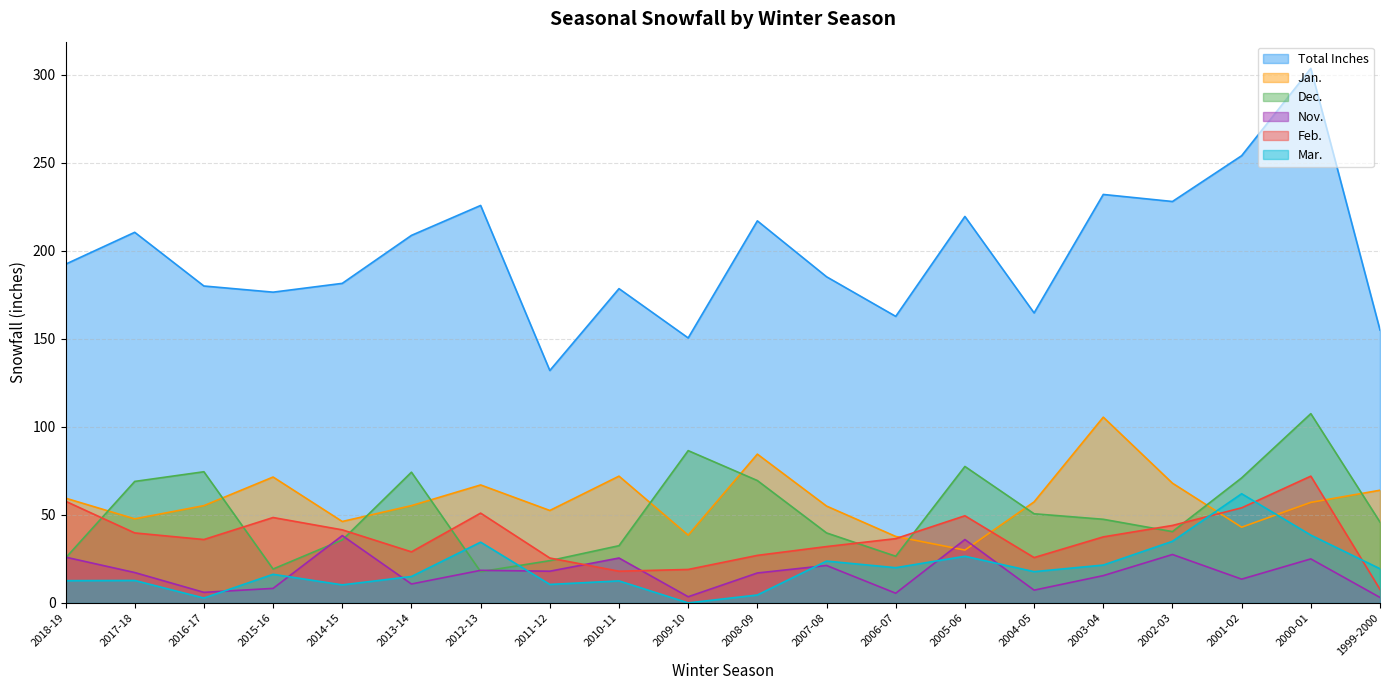

Which label corresponds to the largest value in the chart?

2000-01